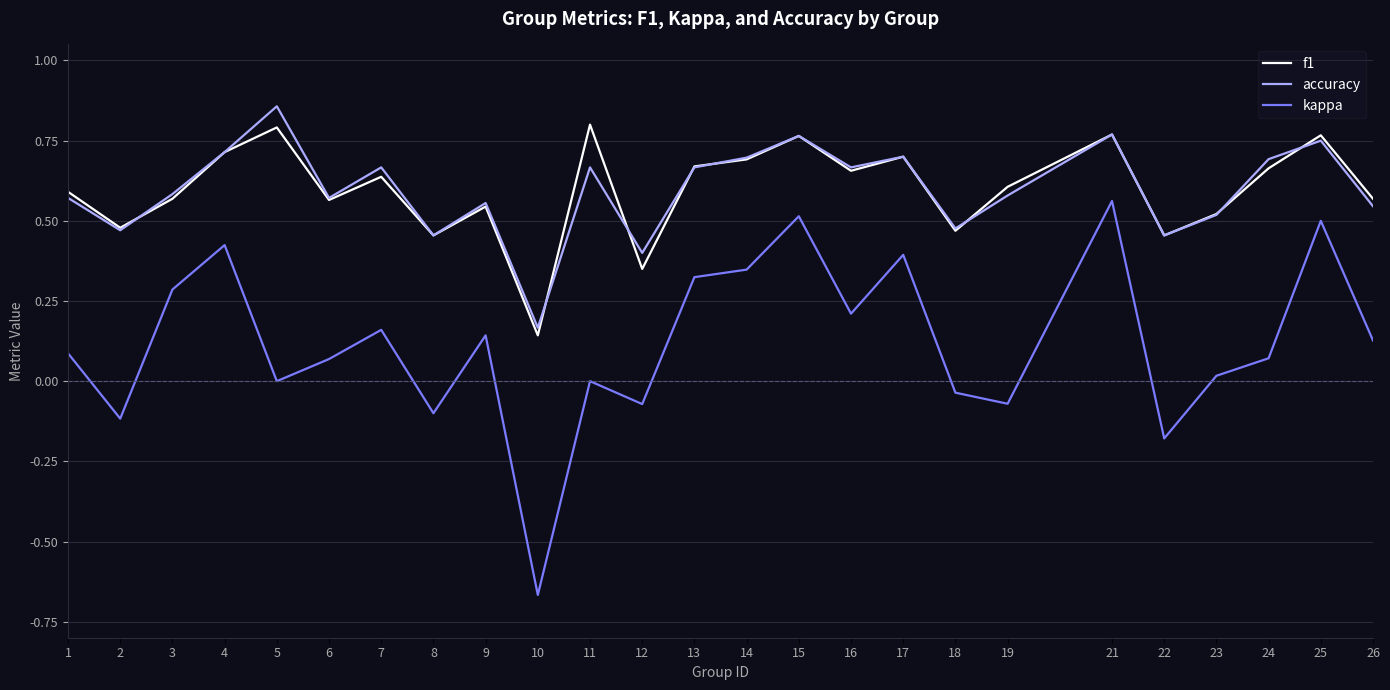

At which category does the chart reach its peak across all series?

5